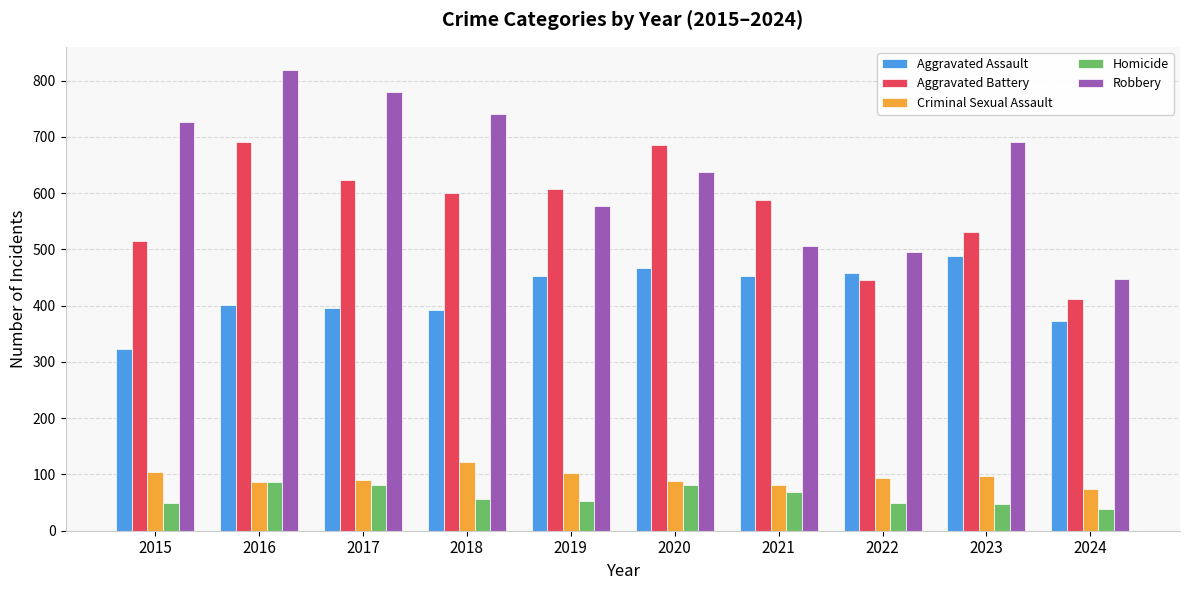

What is the sum of all Robbery values?

6418